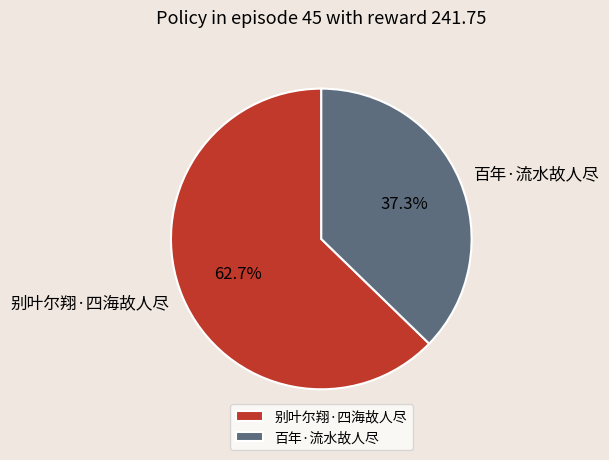

Does any single category account for the majority?

Yes